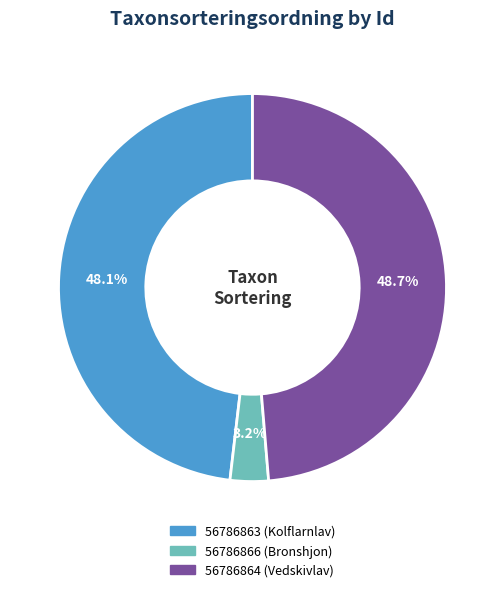

Between 56786864 (Vedskivlav) and 56786863 (Kolflarnlav), which is larger?

56786864 (Vedskivlav)